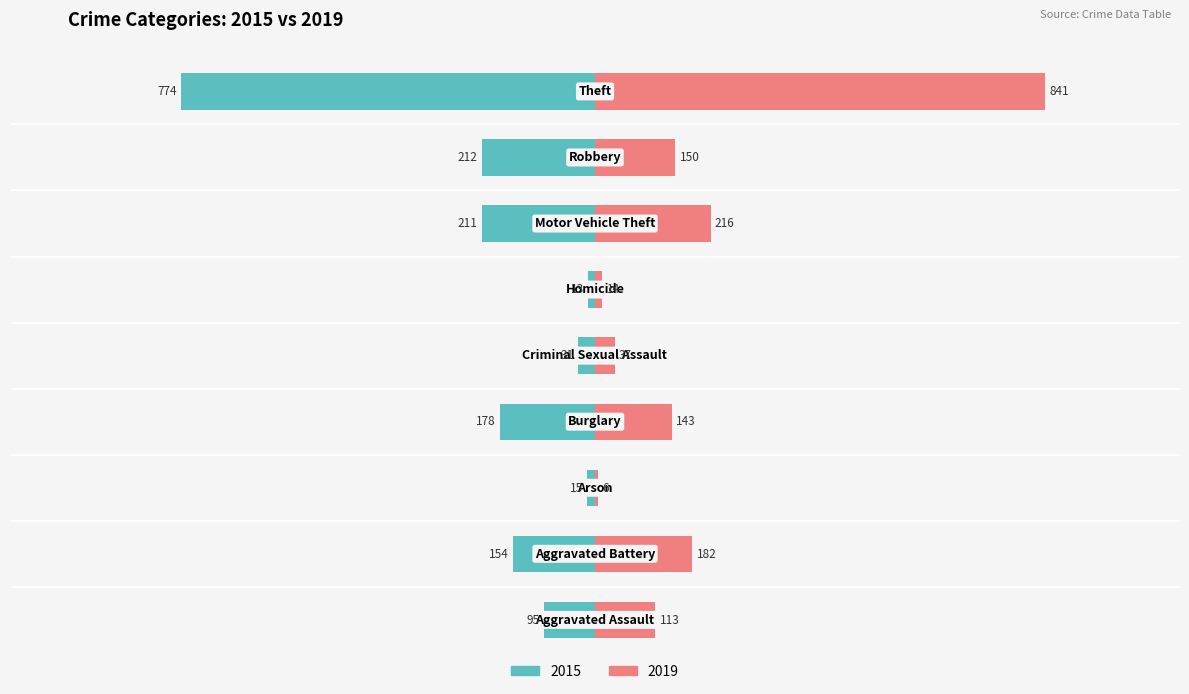

What is the difference between the 2019 values at Aggravated Assault and Criminal Sexual Assault?

76